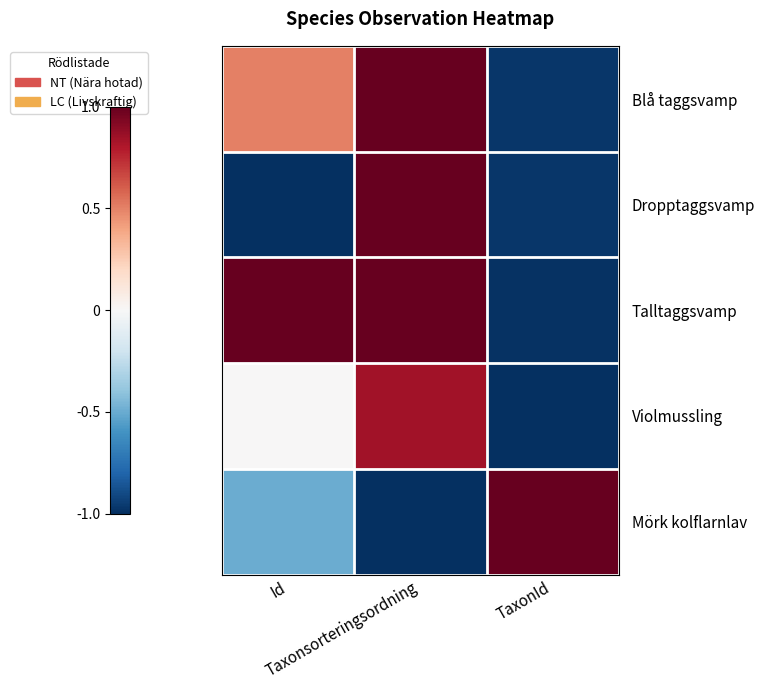

Which series has the largest range (max minus min)?

Dropptaggsvamp